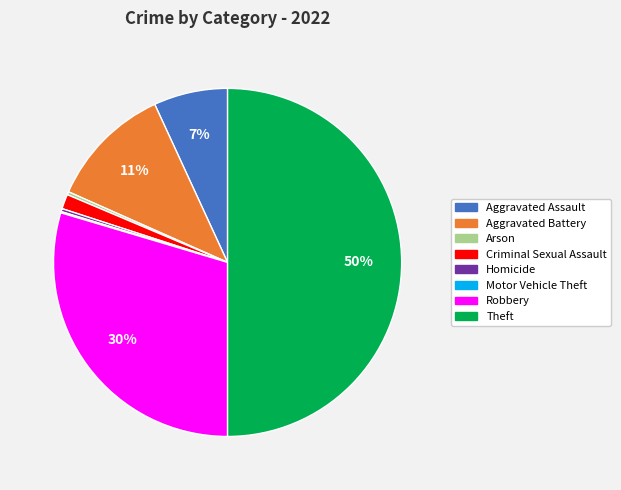

To the nearest percent, what is the average slice percentage?

12%